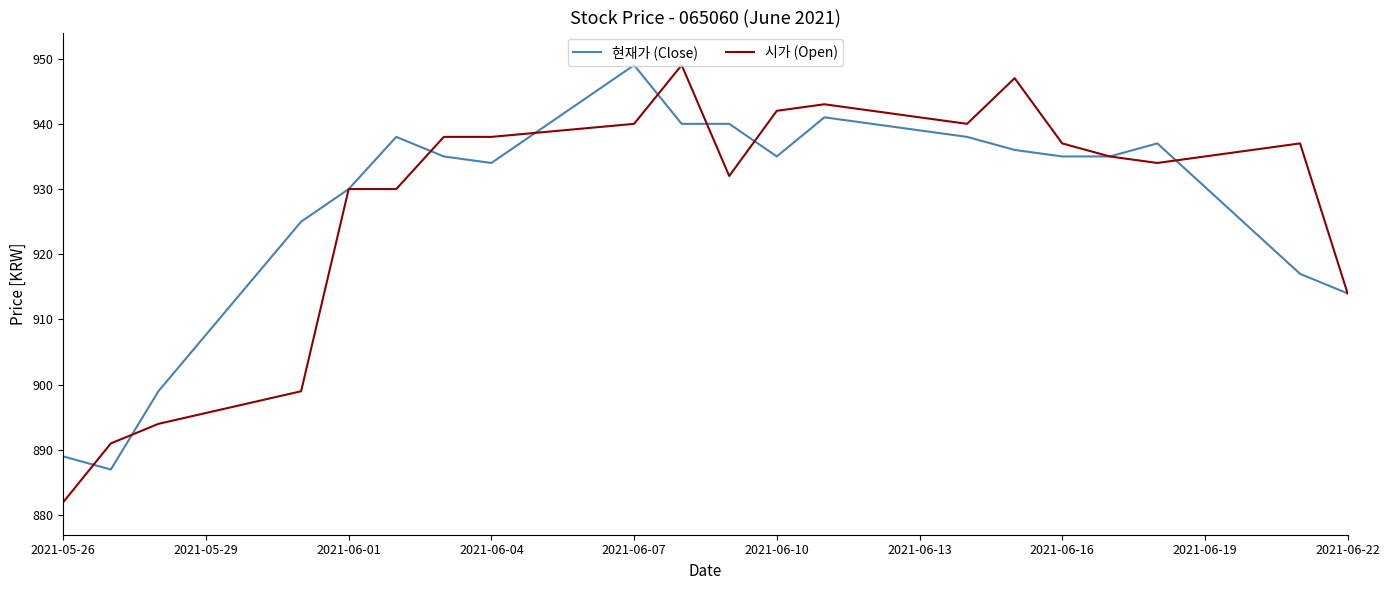

What is the smallest value displayed?

882